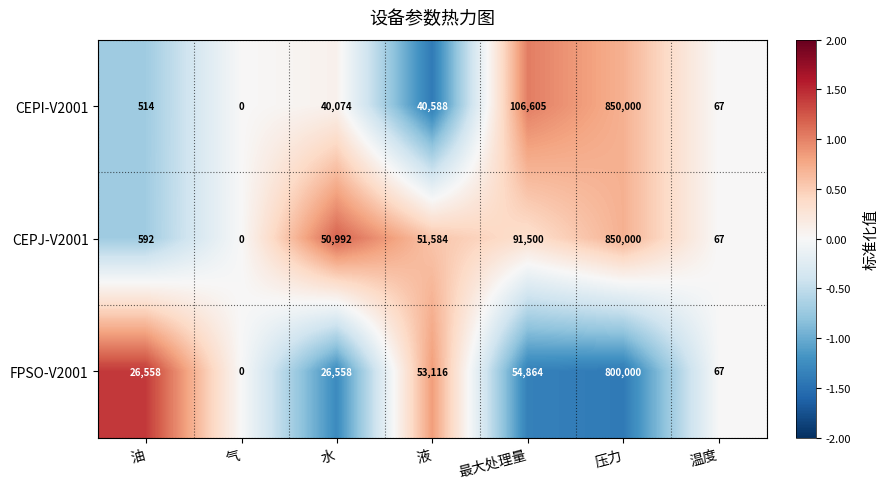

Reading left to right, list all the values displayed in this chart.

CEPI-V2001: 514	0	40074	40588	106605	850000	67
CEPJ-V2001: 592	0	50992	51584	91500	850000	67
FPSO-V2001: 26558	0	26558	53116	54864	800000	67